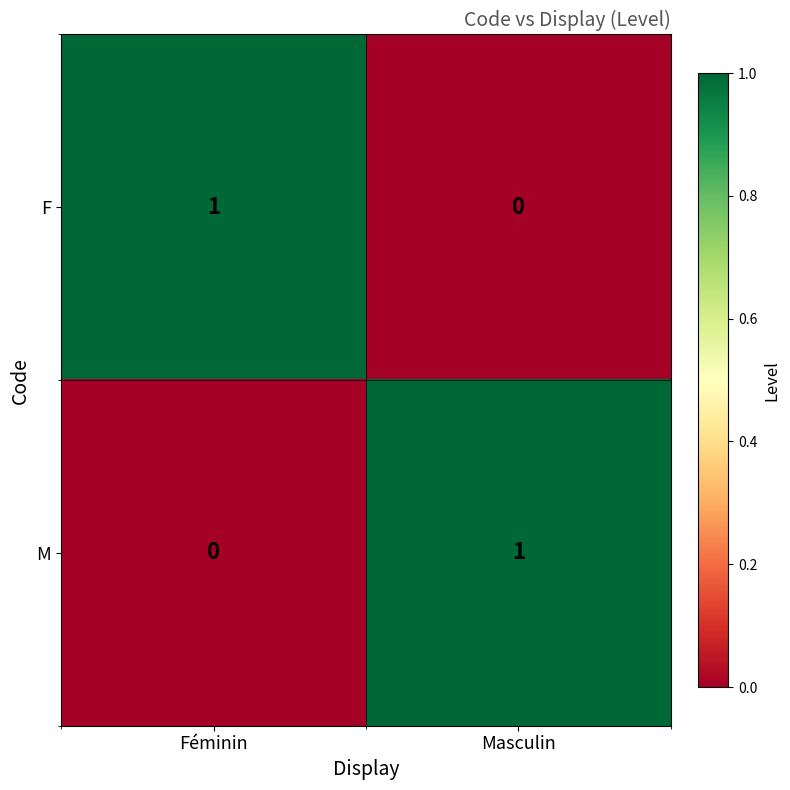

The value of M at Féminin is 0. True or false?

True